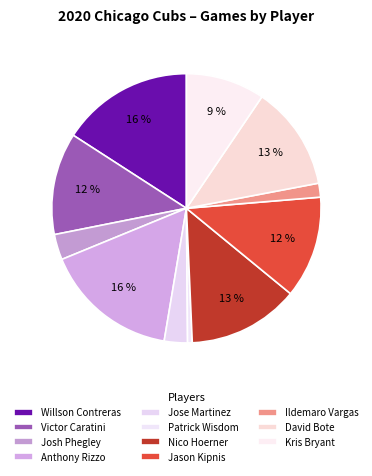

To the nearest percent, what is the average slice percentage?

9%